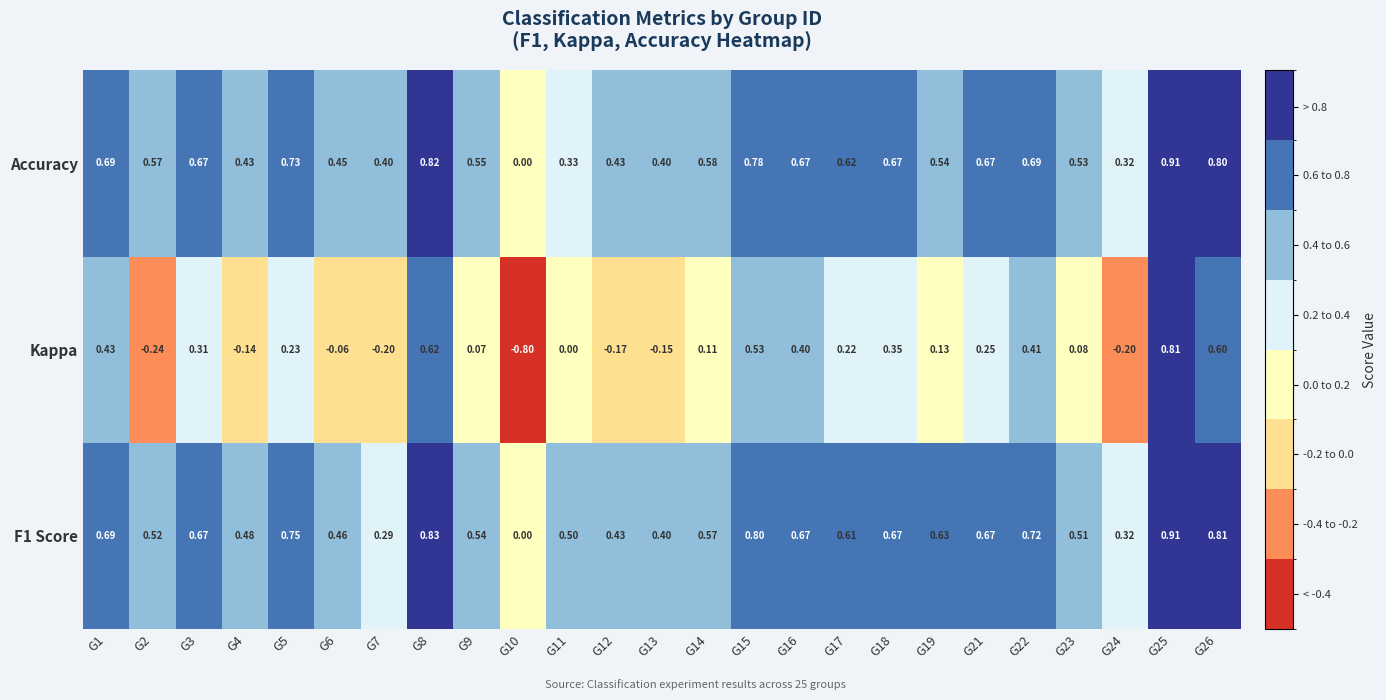

Is the value of Accuracy at G14 greater than the value of F1 Score at G25?

No